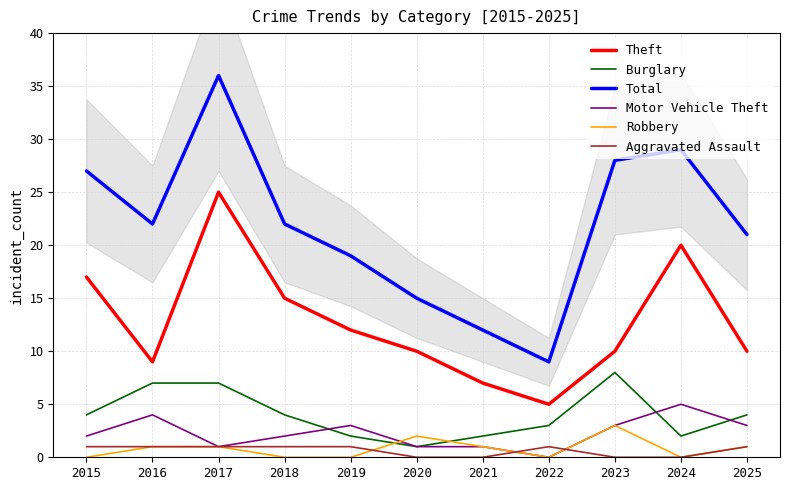

What is the average value of the Motor Vehicle Theft series?

2